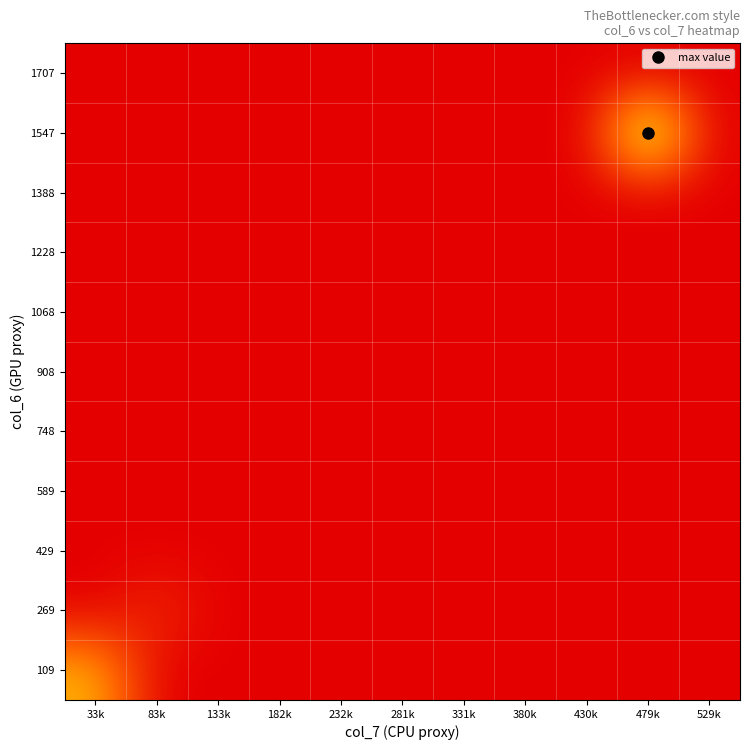

At which category is the sum across all series the highest?

479k